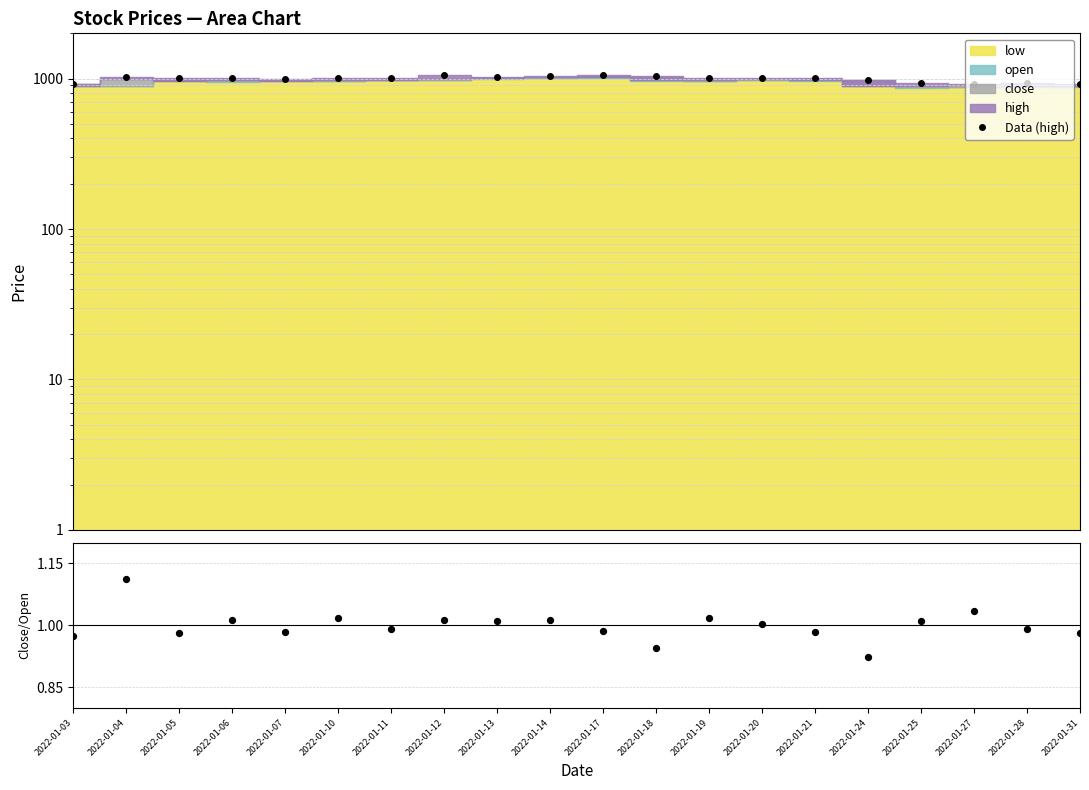

Which series contains the lowest Y value?

close/open